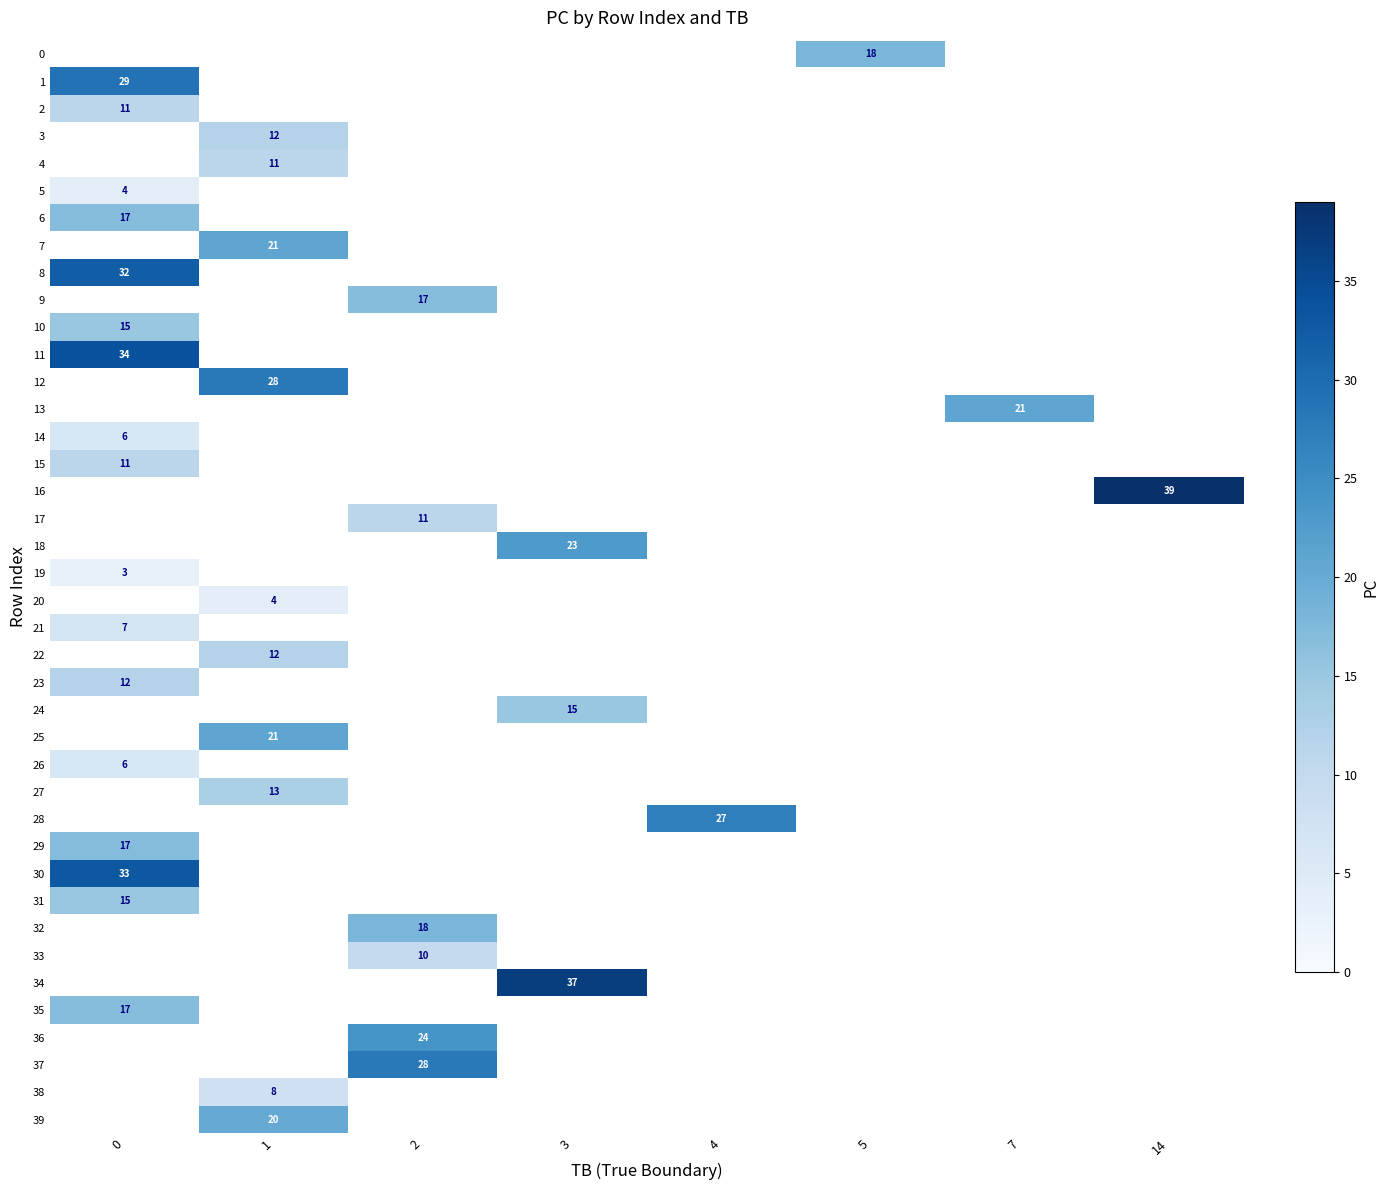

The 17 series shows 3 at 2. True or false?

False